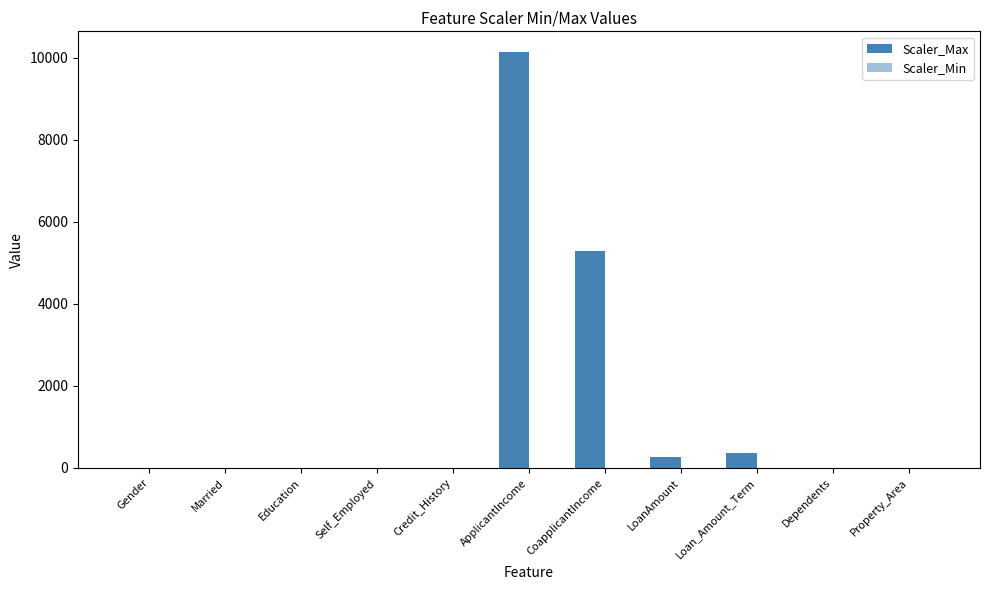

What is the sum of the Scaler_Max values at Credit_History and Married?

2.0